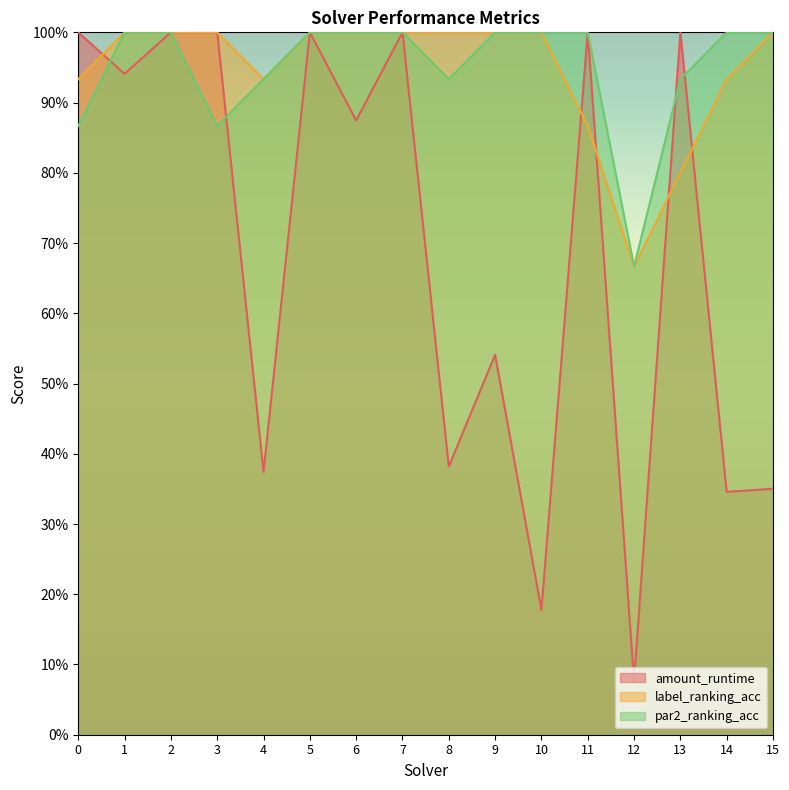

What is the minimum value for amount_runtime?

0.1